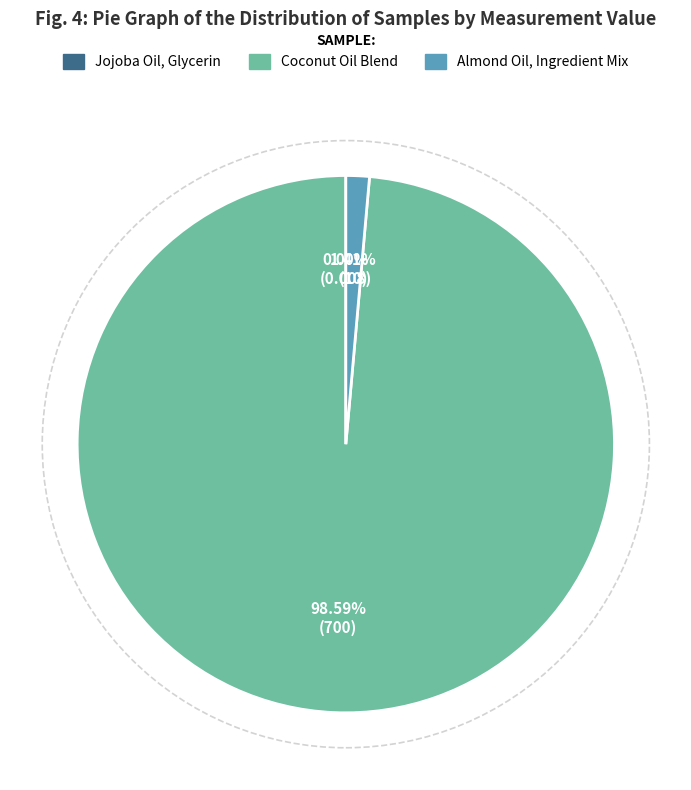

Do Coconut Oil Blend and Almond Oil, Ingredient Mix together represent more than half of the pie?

Yes